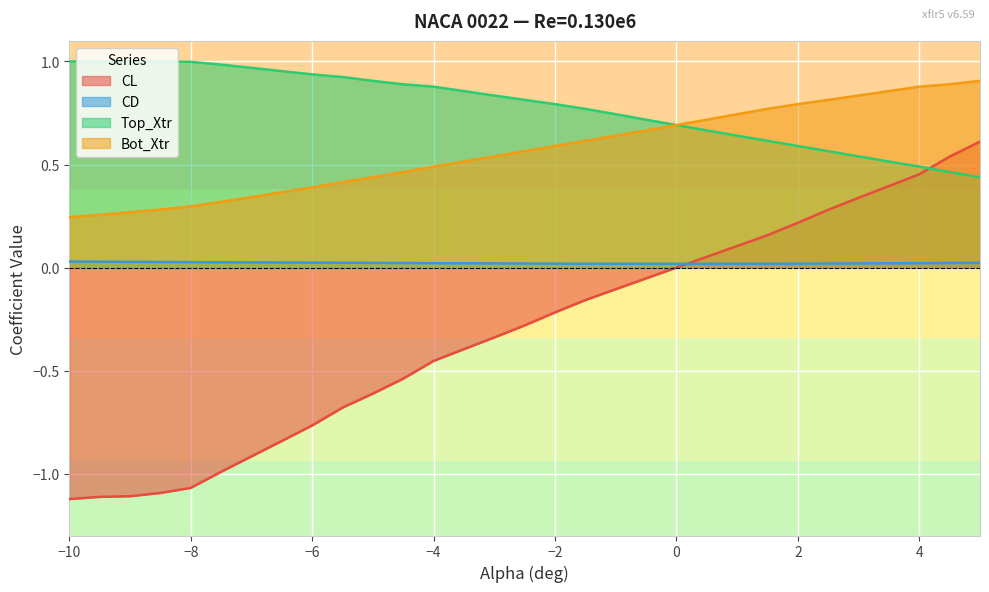

Which series has the largest total across all categories?

Top_Xtr